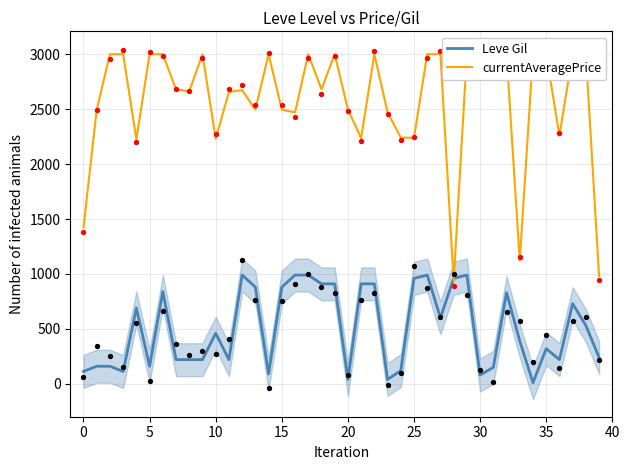

Which series contains the lowest Y value?

Leve Gil